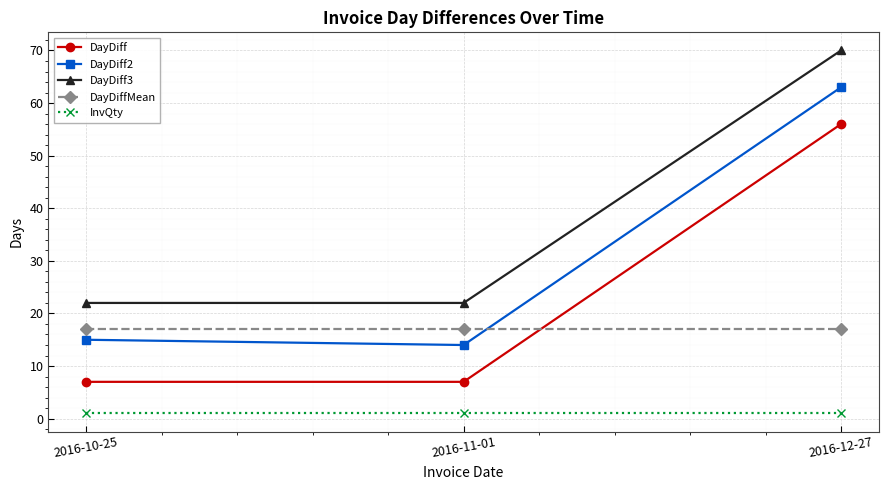

What is the value of the InvQty point at the 1st from the left?

1